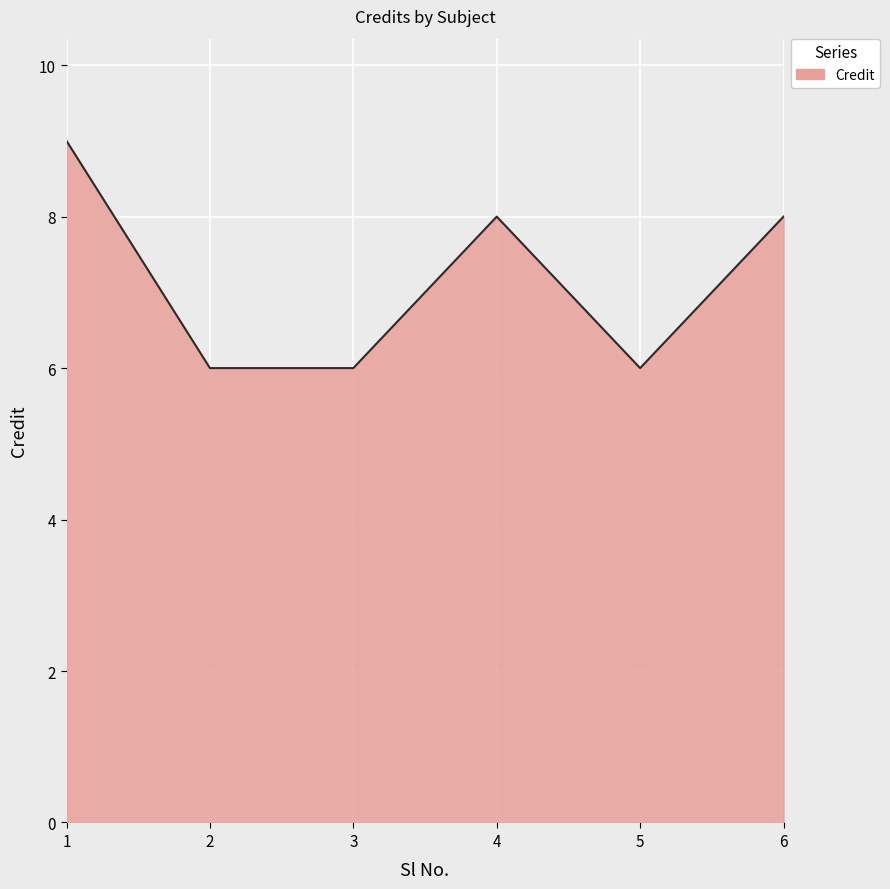

Reading left to right, transcribe all the data shown in this chart.

1=9	2=6	3=6	4=8	5=6	6=8